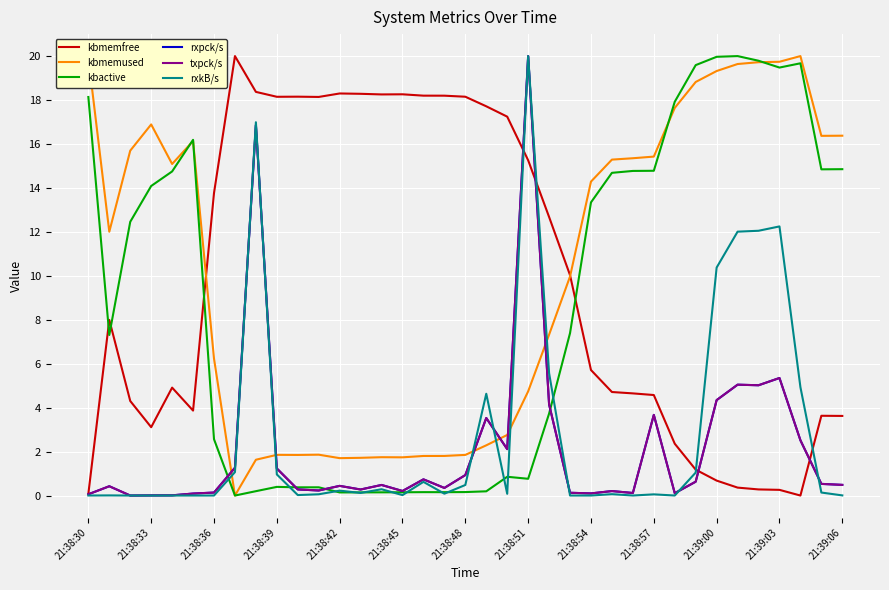

List the series in order of their peak value, highest first.

kbmemfree, kbmemused, kbactive, rxpck/s, txpck/s, rxkB/s